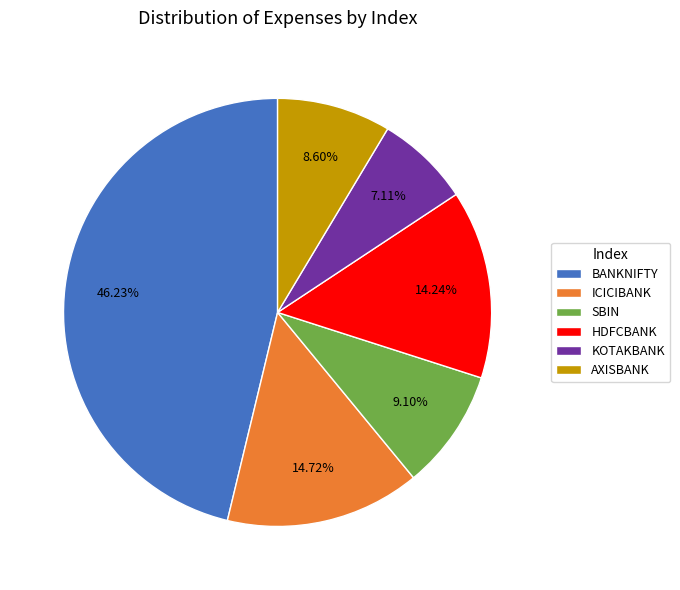

Between AXISBANK and HDFCBANK, which is larger?

HDFCBANK